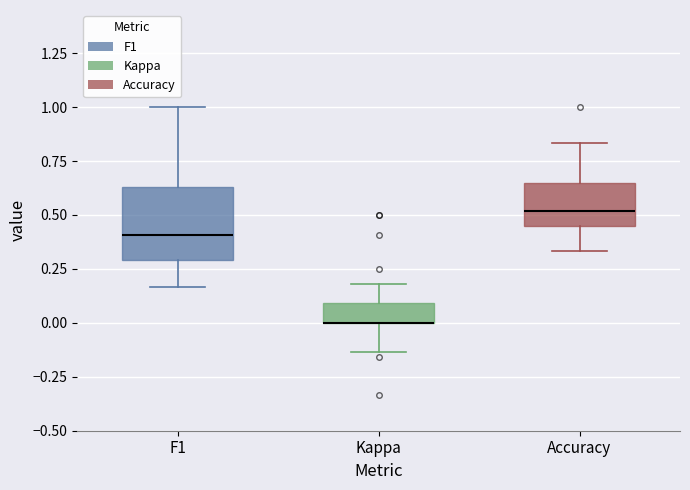

Reading left to right, read every box against the y-axis: the position of its median line, the range the box covers, and the ends of its whiskers. The values are not printed on the chart, so give them approximately, as read against the axis.

F1: median 0.40, box 0.30 to 0.65, whiskers 0.15 to 1.00
Kappa: median 0.00 (drawn on the box's lower edge), box 0.00 to 0.10, whiskers -0.15 to 0.20
Accuracy: median 0.50, box 0.45 to 0.65, whiskers 0.35 to 0.85